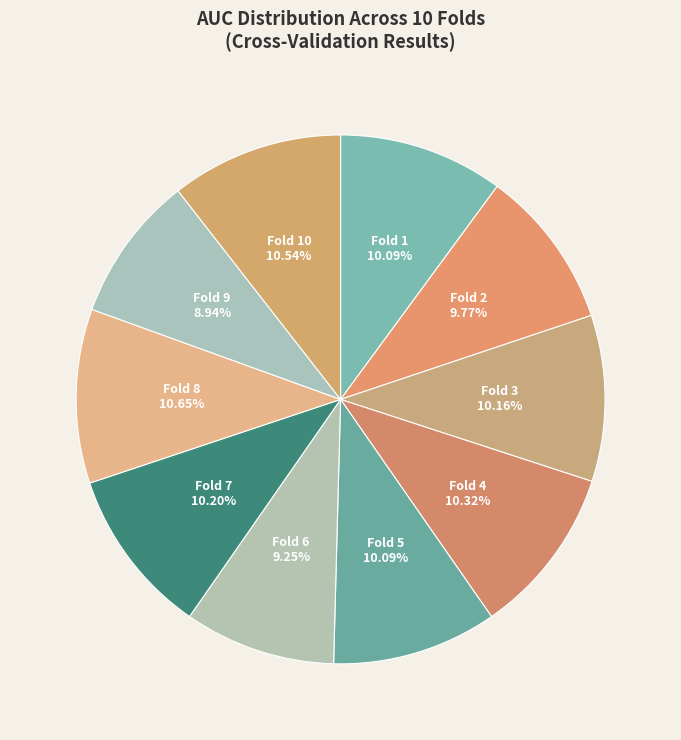

Is there any slice that represents more than half of the pie?

No